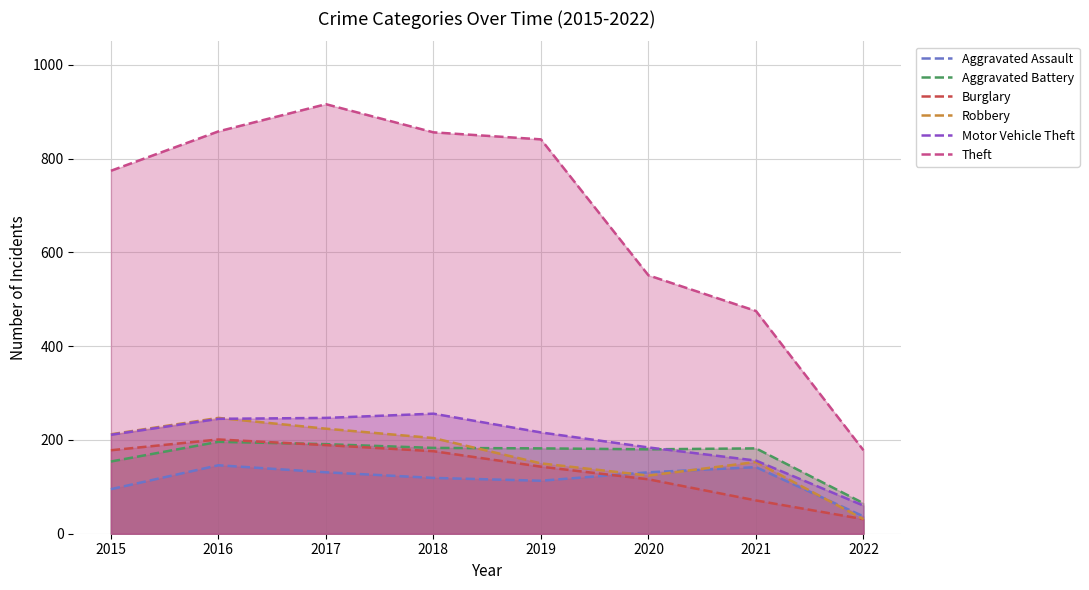

Rank the series by their maximum value, from highest to lowest.

Theft, Motor Vehicle Theft, Robbery, Burglary, Aggravated Battery, Aggravated Assault